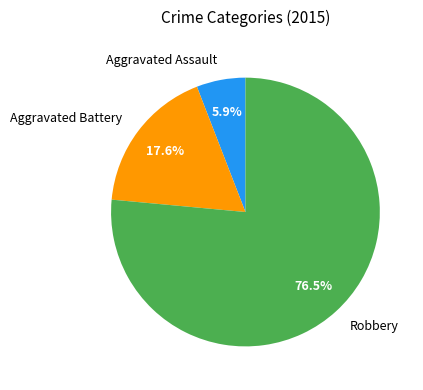

To the nearest percent, what portion does Aggravated Assault represent?

6%